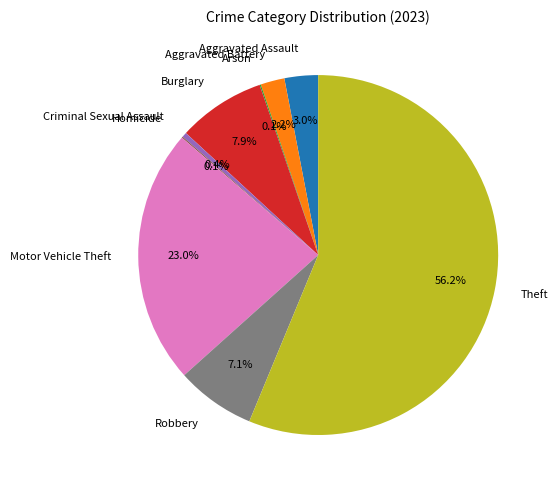

True or false: Criminal Sexual Assault accounts for 7% of the total.

False